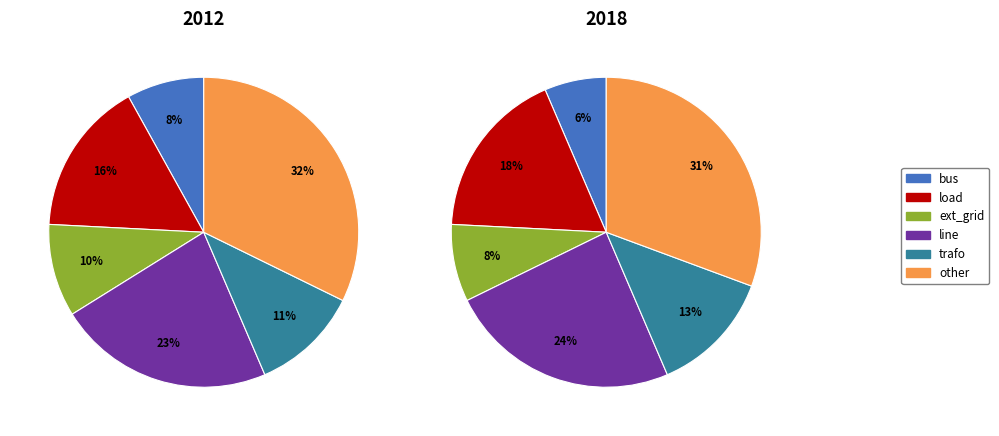

To the nearest percent, what portion does trafo represent?

11%